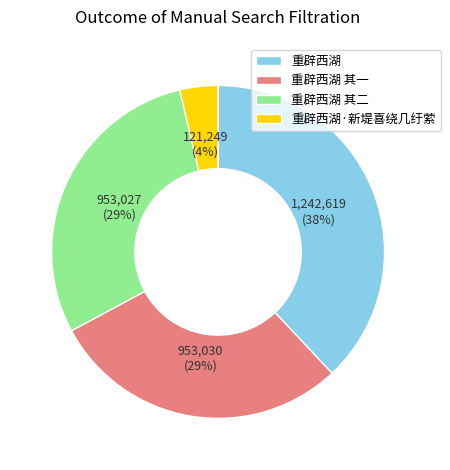

What is the smallest slice in the pie chart?

重辟西湖·新堤喜绕几纡萦